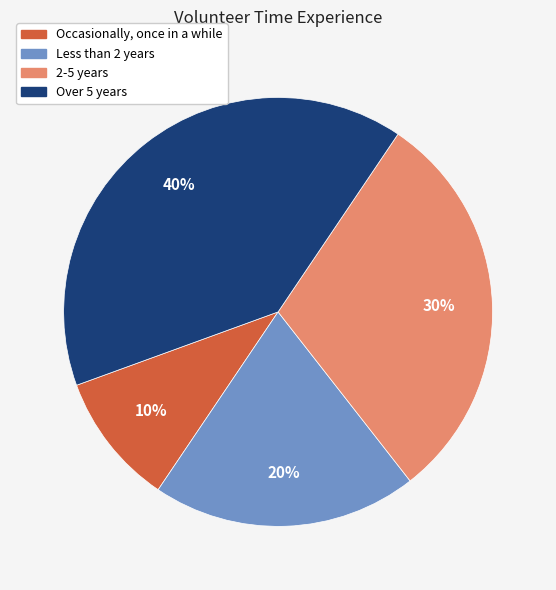

How many slices are in this pie chart?

4